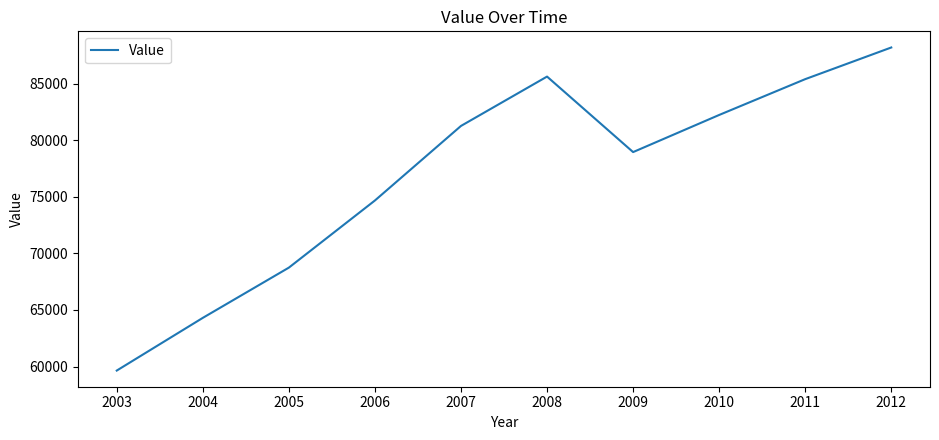

Between 2005 and 2011, which is larger?

2011